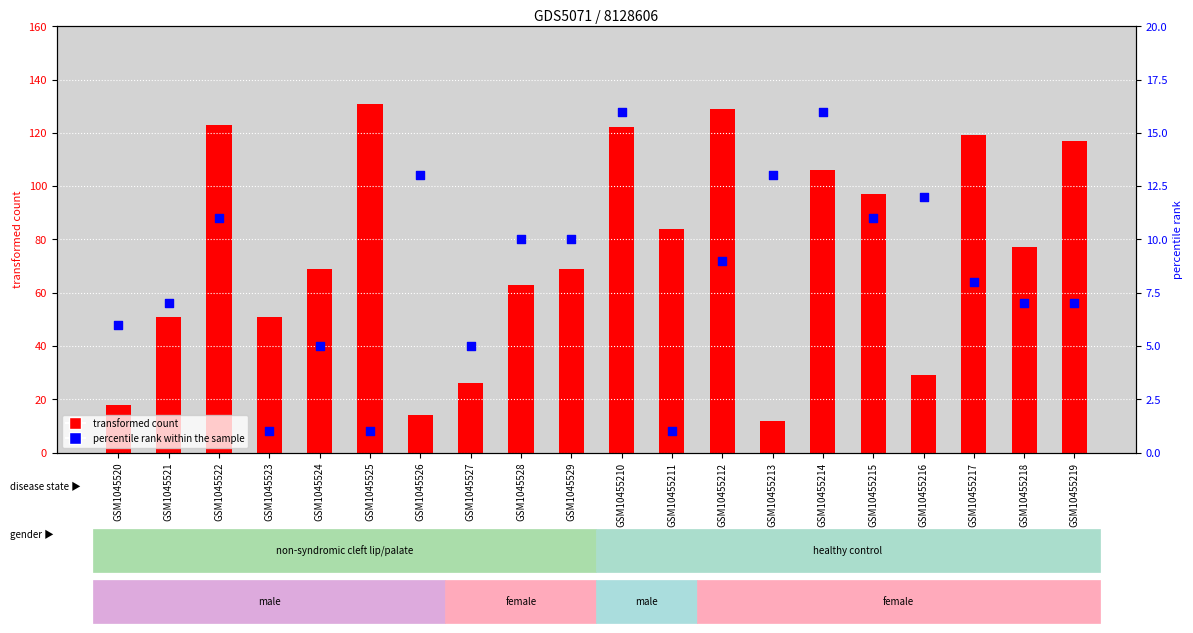

Is the value of percentile rank within the sample at GSM10455217 greater than the value of transformed count at GSM10455213?

No